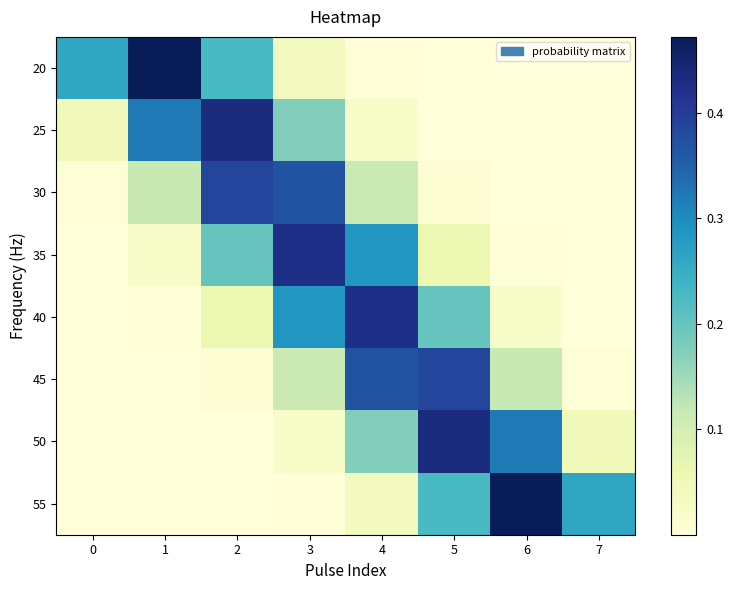

Which series has the largest range (max minus min)?

55